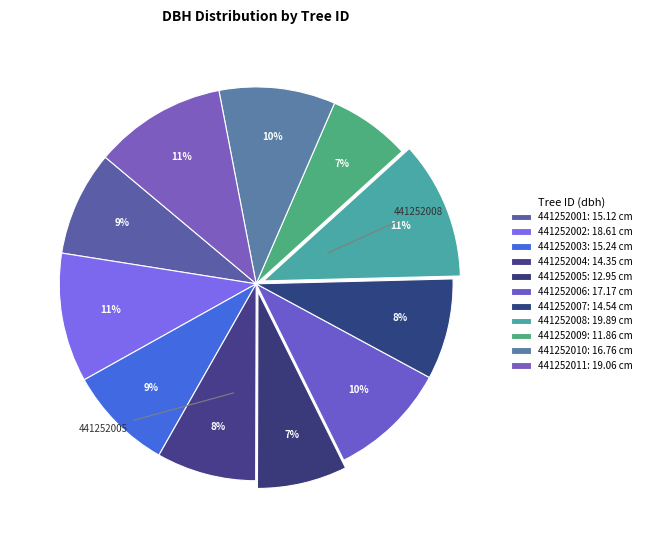

Combined, what portion of the pie is 441252001 and 441252002?

19.2%